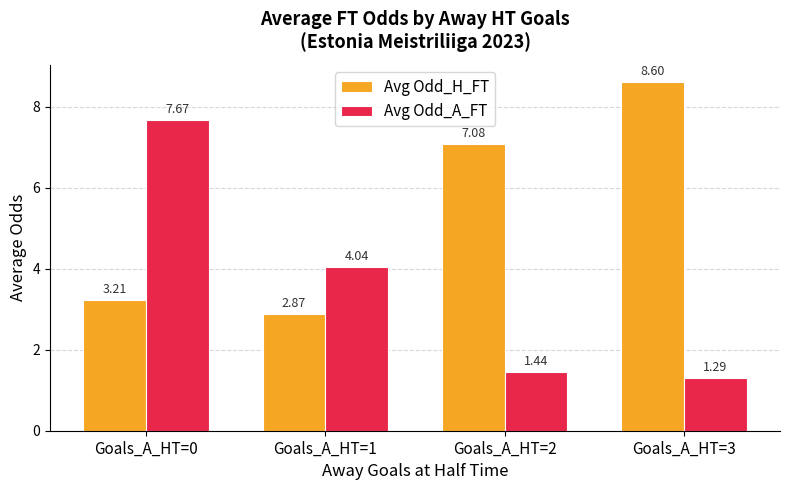

What is the approximate value of Avg Odd_H_FT at Goals_A_HT=3?

8.6